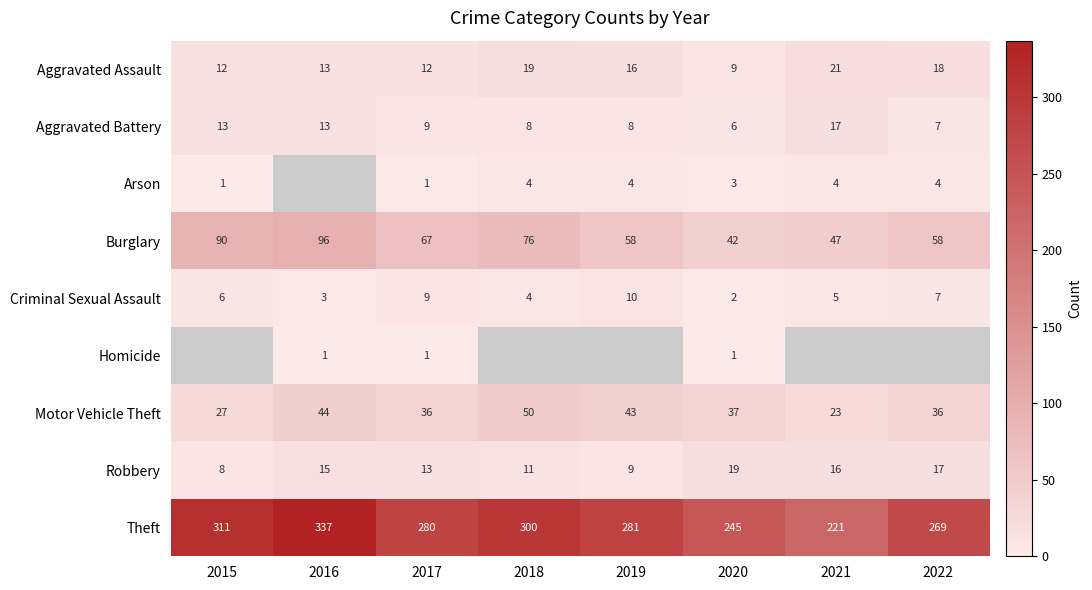

Reading right to left, list all the values displayed in this chart.

Aggravated Assault: 2022=18	2021=21	2020=9	2019=16	2018=19	2017=12	2016=13	2015=12
Aggravated Battery: 2022=7	2021=17	2020=6	2019=8	2018=8	2017=9	2016=13	2015=13
Arson: 2022=4	2021=4	2020=3	2019=4	2018=4	2017=1	2016=0	2015=1
Burglary: 2022=58	2021=47	2020=42	2019=58	2018=76	2017=67	2016=96	2015=90
Criminal Sexual Assault: 2022=7	2021=5	2020=2	2019=10	2018=4	2017=9	2016=3	2015=6
Homicide: 2022=0	2021=0	2020=1	2019=0	2018=0	2017=1	2016=1	2015=0
Motor Vehicle Theft: 2022=36	2021=23	2020=37	2019=43	2018=50	2017=36	2016=44	2015=27
Robbery: 2022=17	2021=16	2020=19	2019=9	2018=11	2017=13	2016=15	2015=8
Theft: 2022=269	2021=221	2020=245	2019=281	2018=300	2017=280	2016=337	2015=311